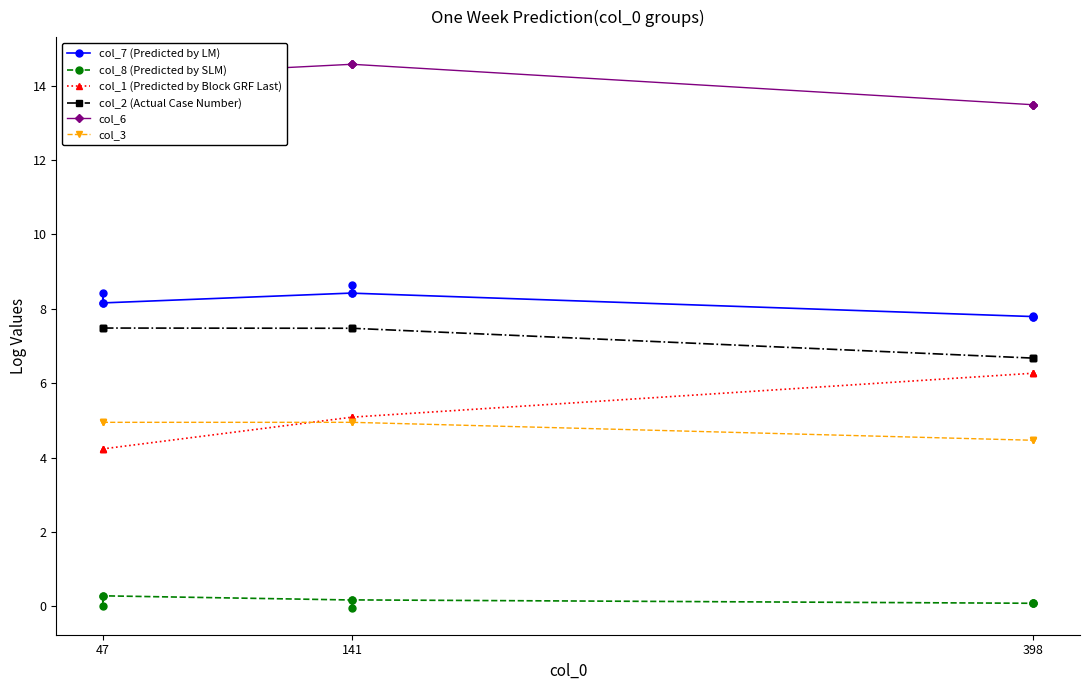

What is the difference between the highest and lowest values at 141?

14.4